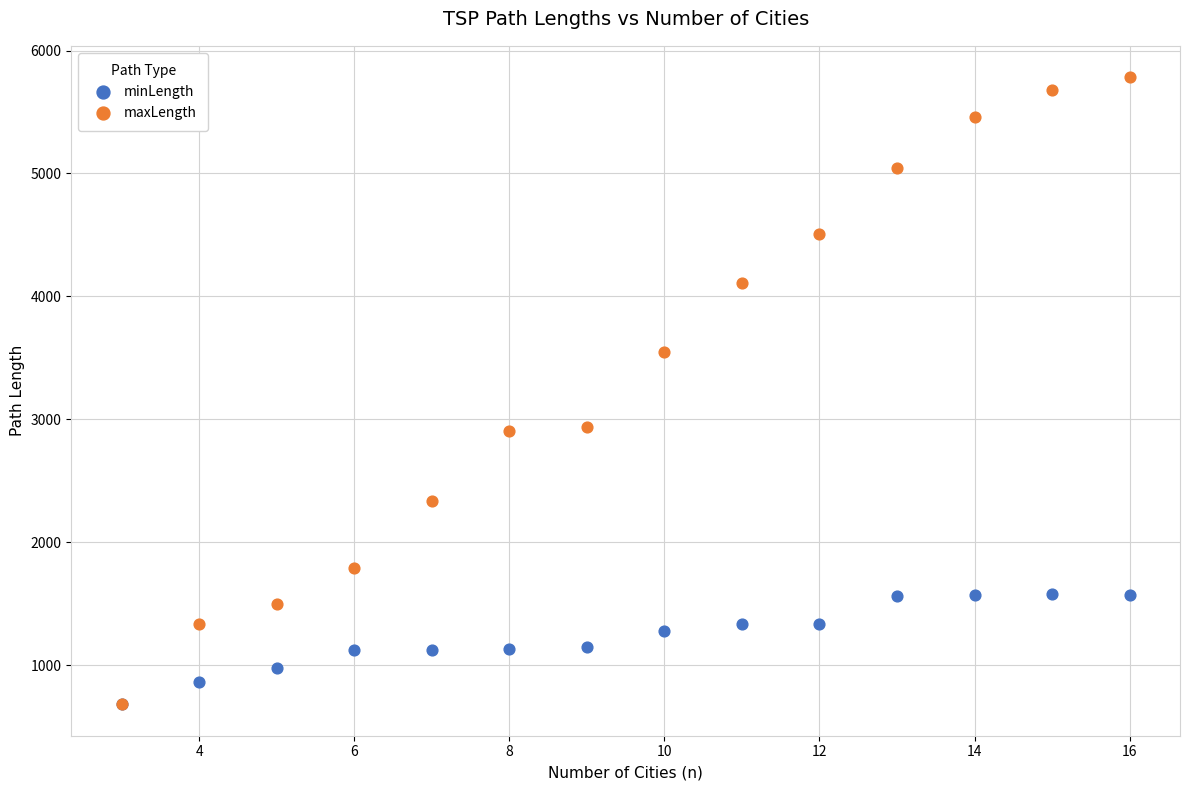

What are all the series names shown in the legend?

minLength, maxLength